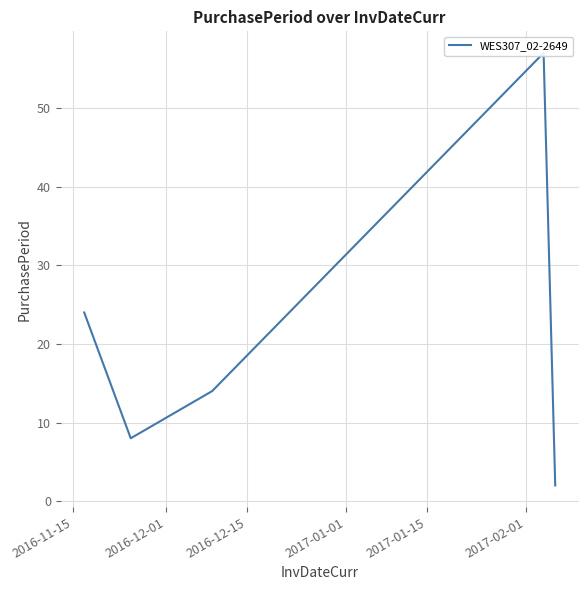

What is the average value?

21